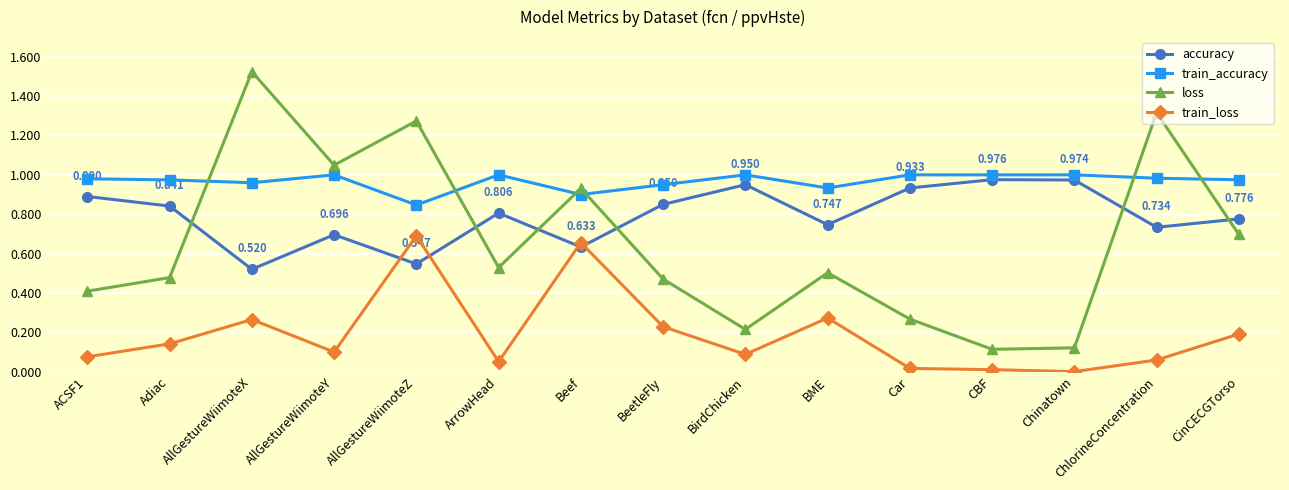

At which category does loss reach its first local peak?

AllGestureWiimoteX